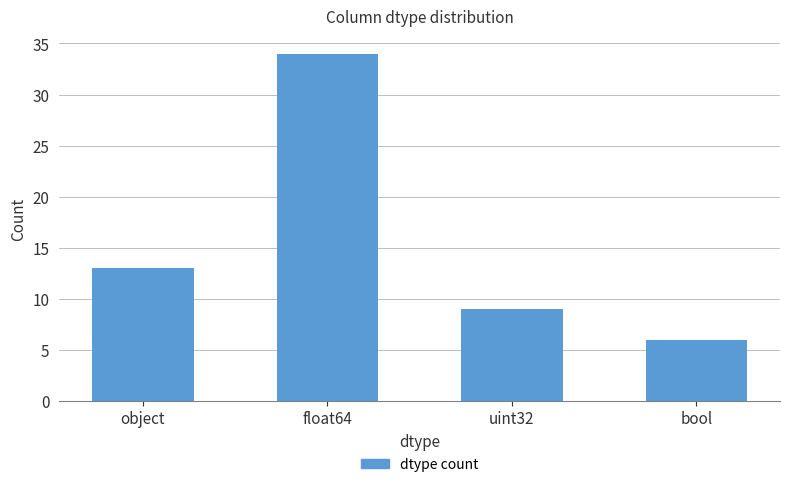

Rank the categories by value from lowest to highest.

bool, uint32, object, float64